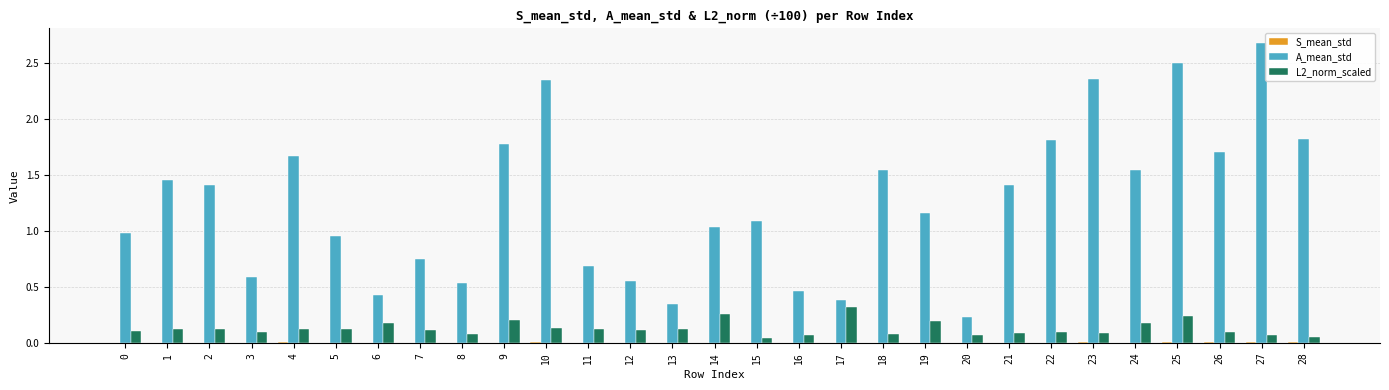

Which series has the largest total across all categories?

A_mean_std